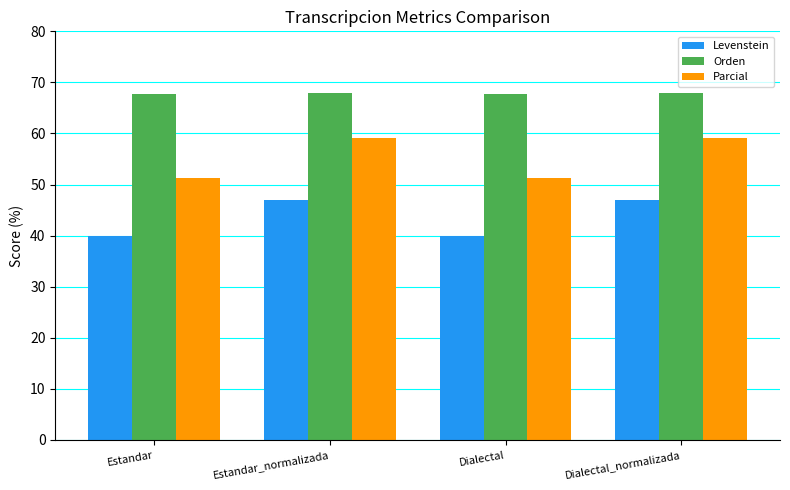

Is the value of Orden at Dialectal_normalizada greater than the value of Parcial at Dialectal_normalizada?

Yes